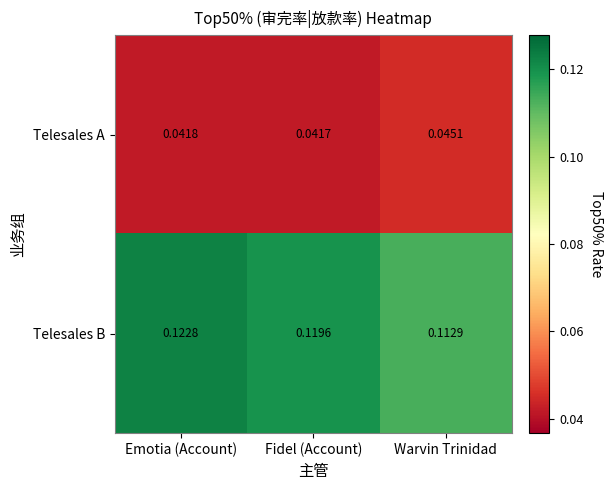

At how many categories does at least one series exceed 0?

3